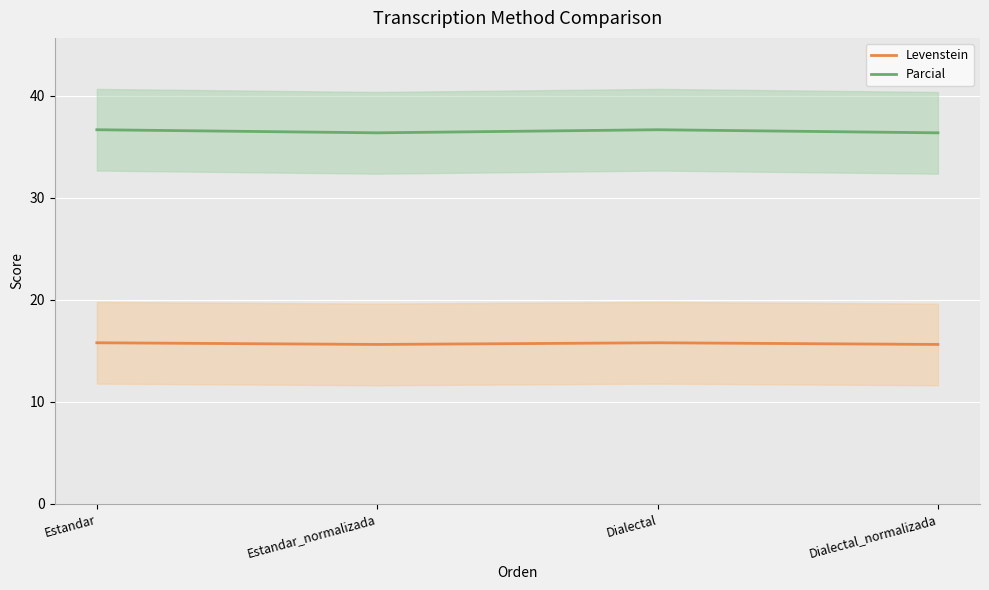

Count the Parcial values in the range 36 to 37.

4